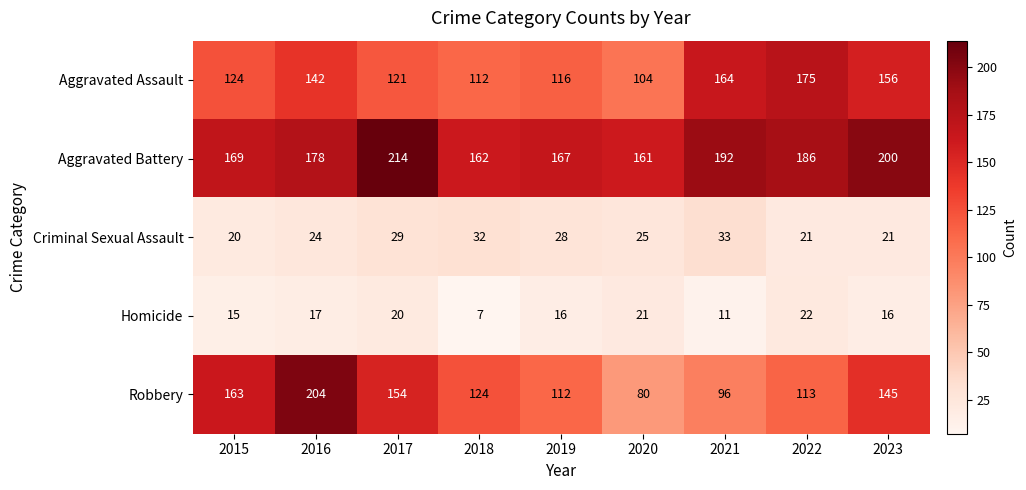

True or false: Homicide has a value of 22 at 2022.

True